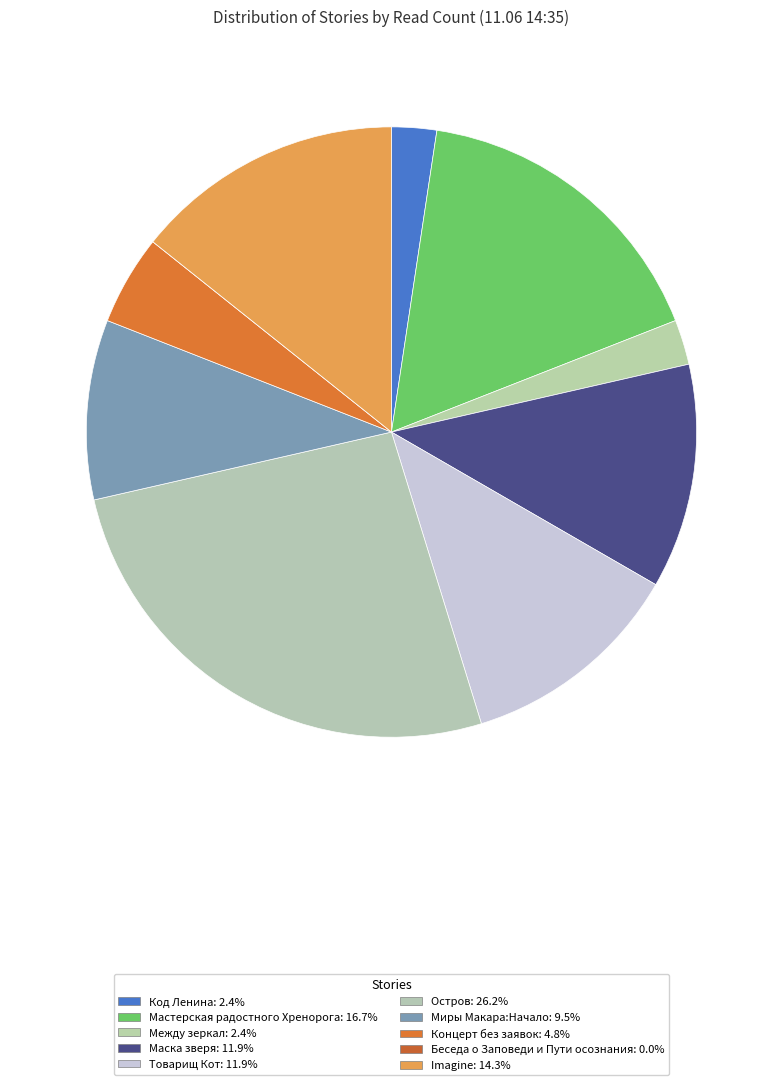

Count the number of slices in the pie.

10